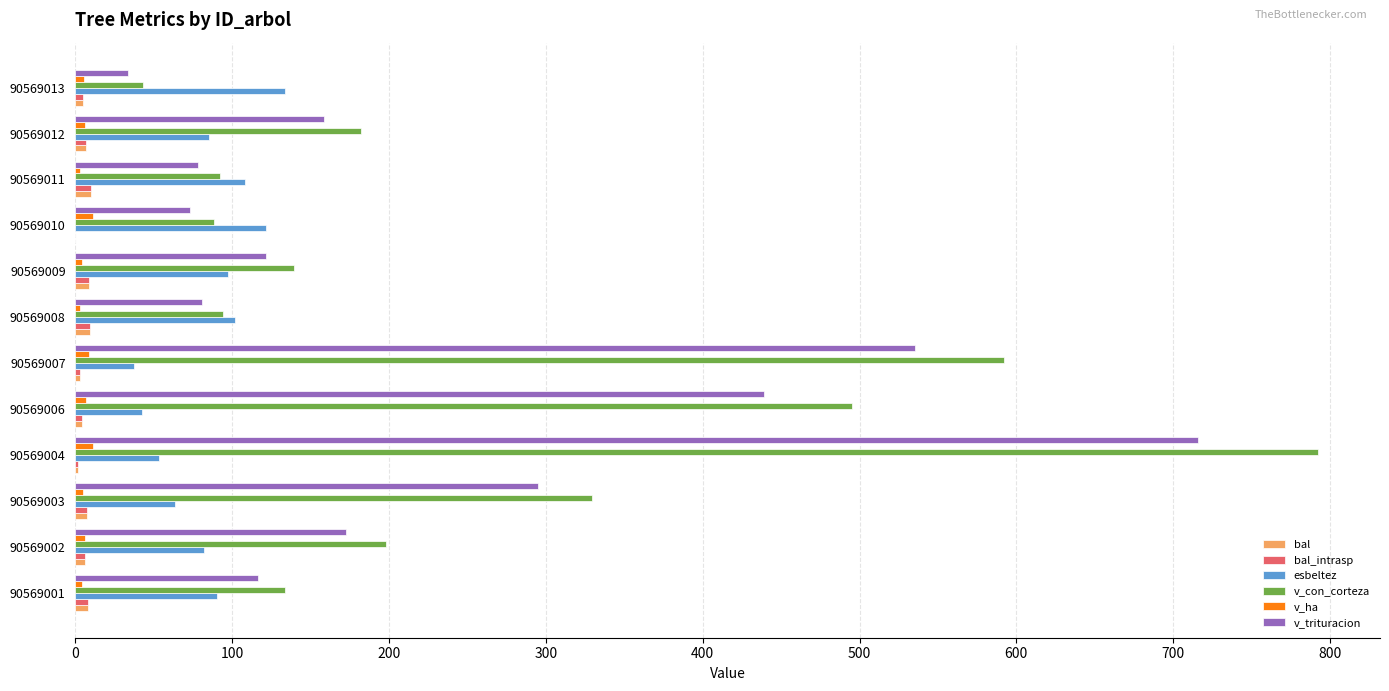

Count the number of categories in the chart.

12